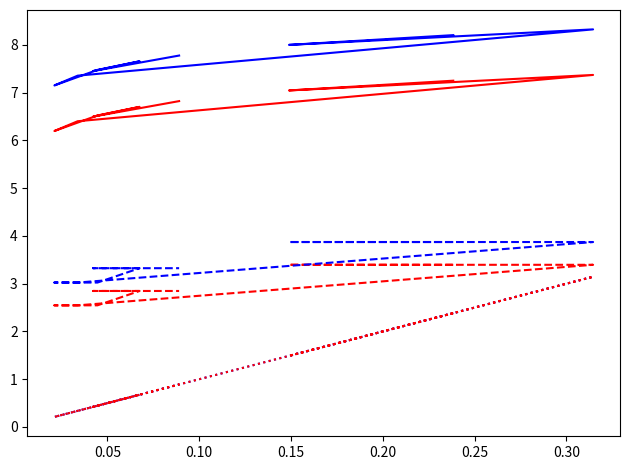

True or false: Edge avg derived specificity has more than 0 interior local peaks.

True